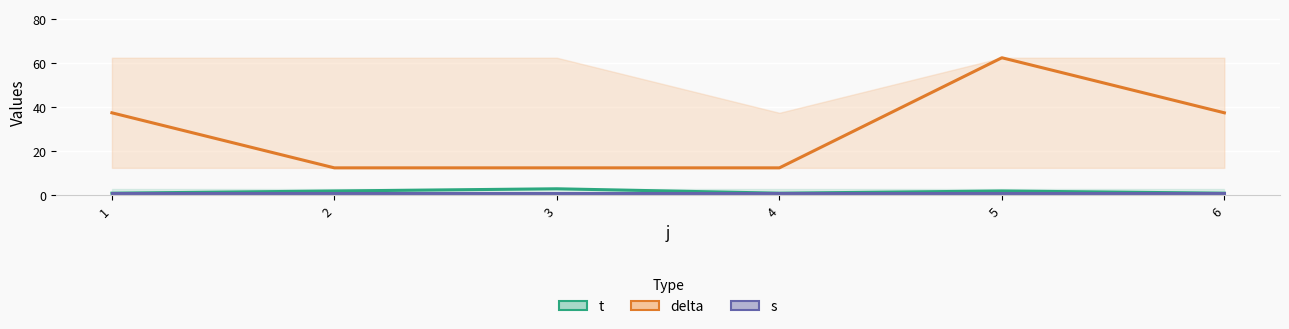

Reading left to right, what are all the values shown in this chart?

t: 1.0	2.0	3.0	1.0	2.0	1.0
delta: 37.5	12.5	12.5	12.5	62.5	37.5
s: 1.0	1.0	1.0	1.0	1.0	1.0